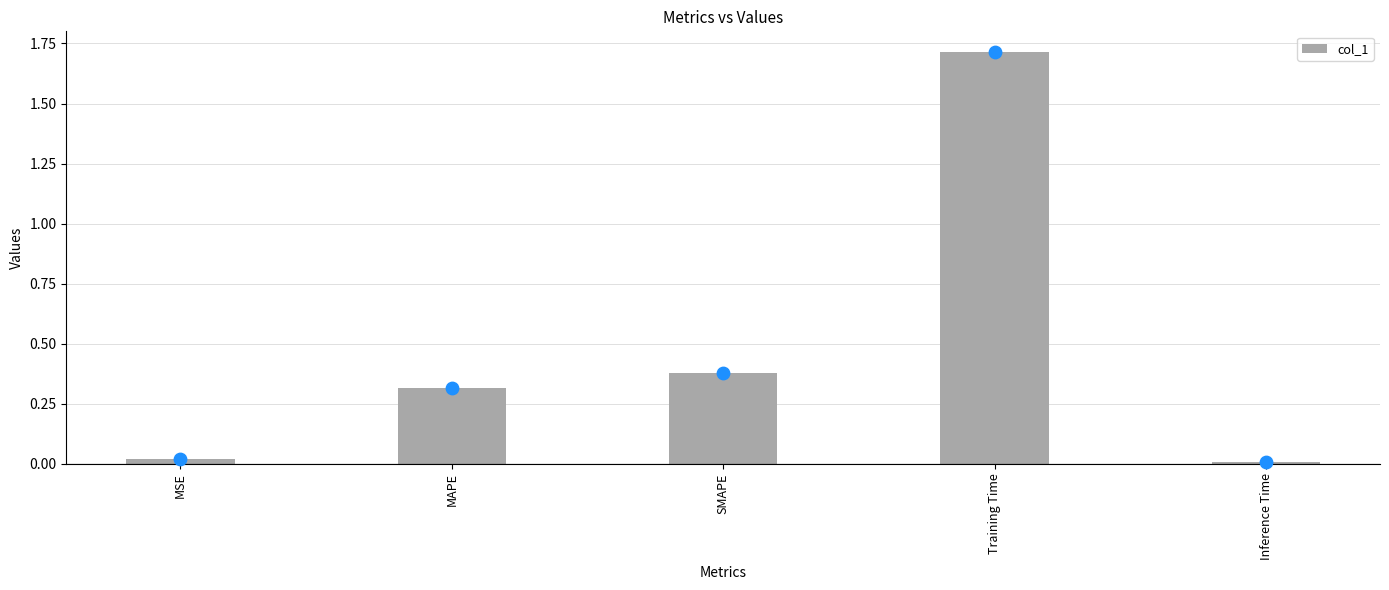

Between Training Time and SMAPE, which is larger?

Training Time